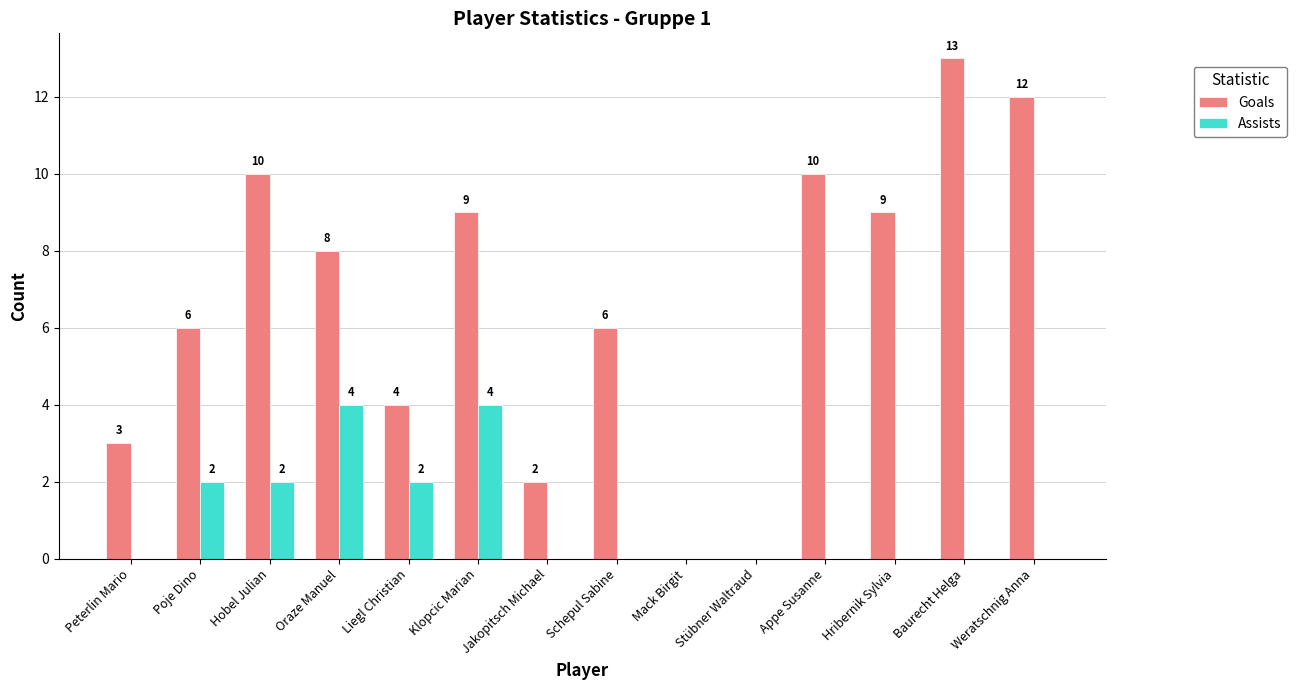

Is it true that Assists equals 0 at Schepul Sabine?

True